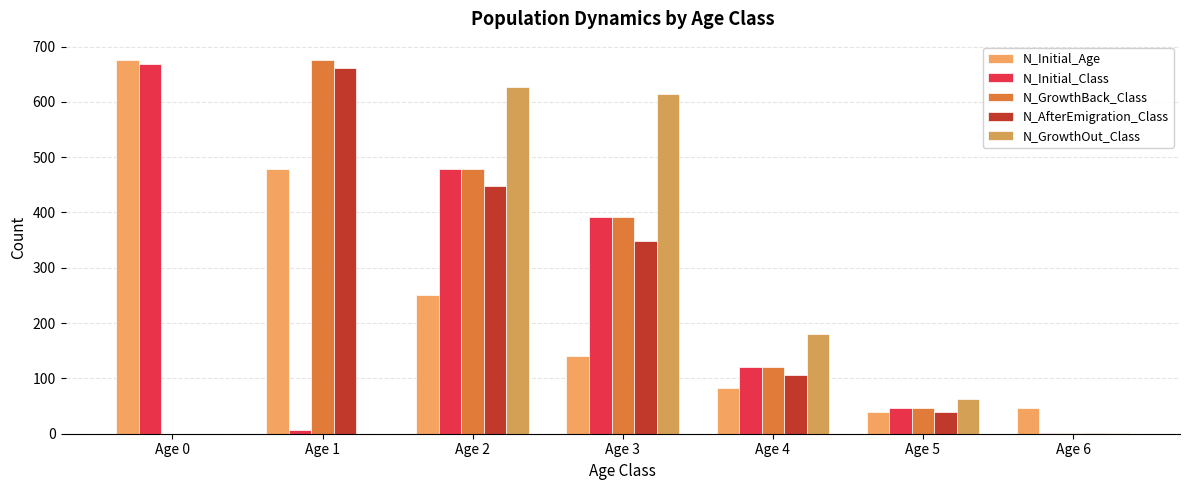

Count the number of categories in the chart.

7